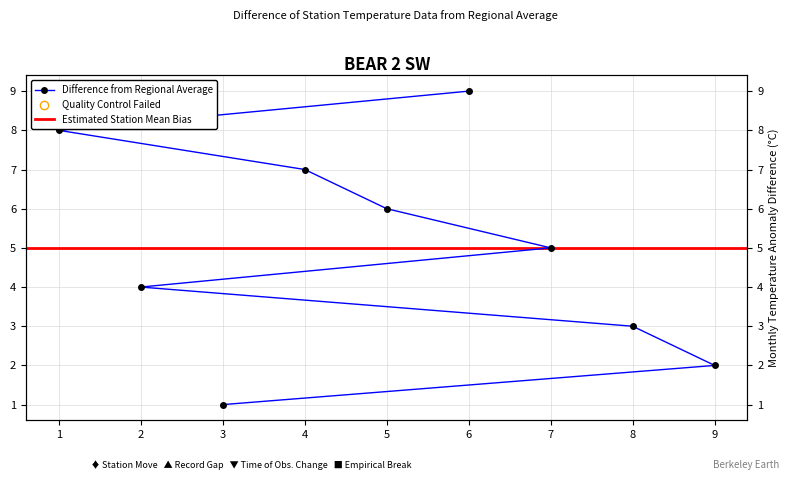

At which category does the chart reach its minimum across all series?

3